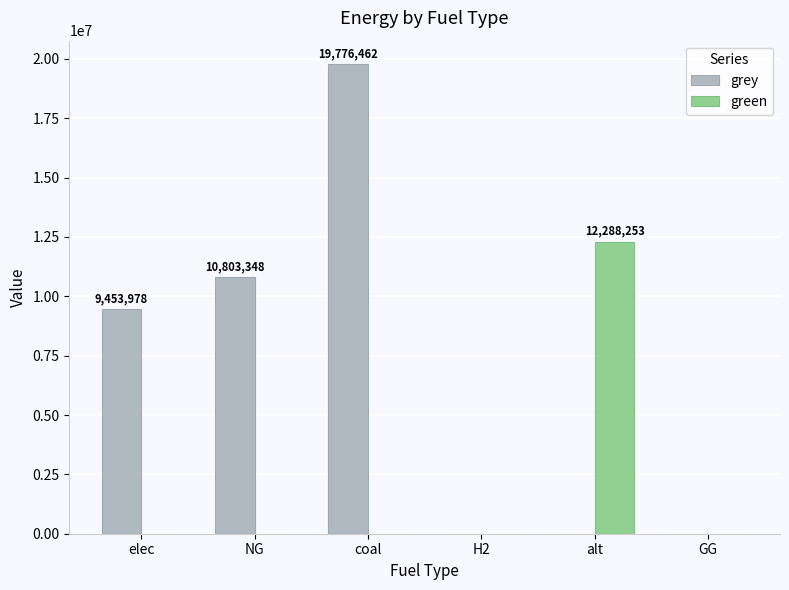

How many series are shown in this chart?

2